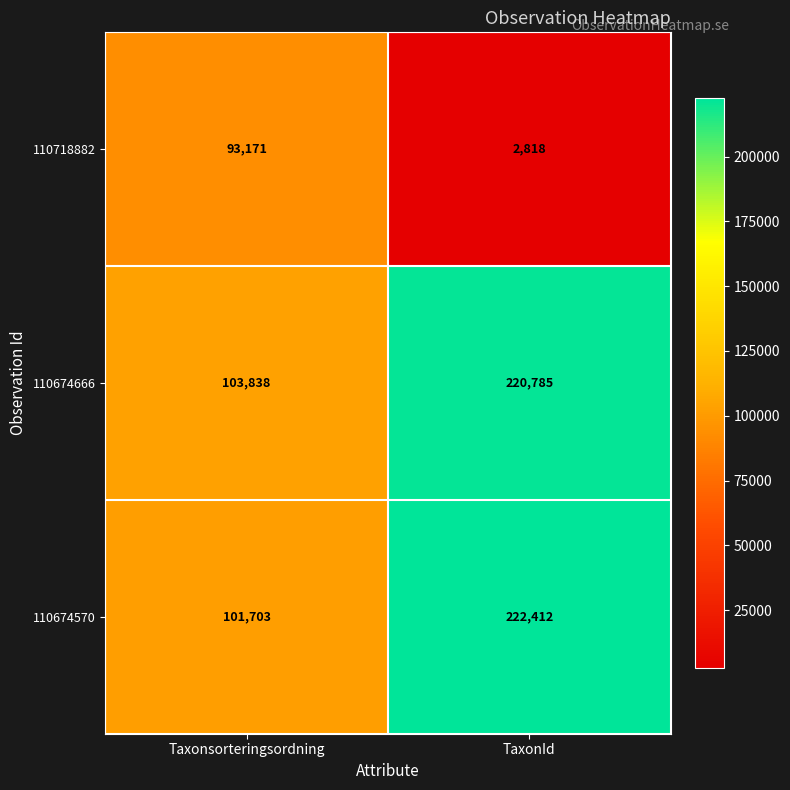

Which series has the largest total across all categories?

110674666